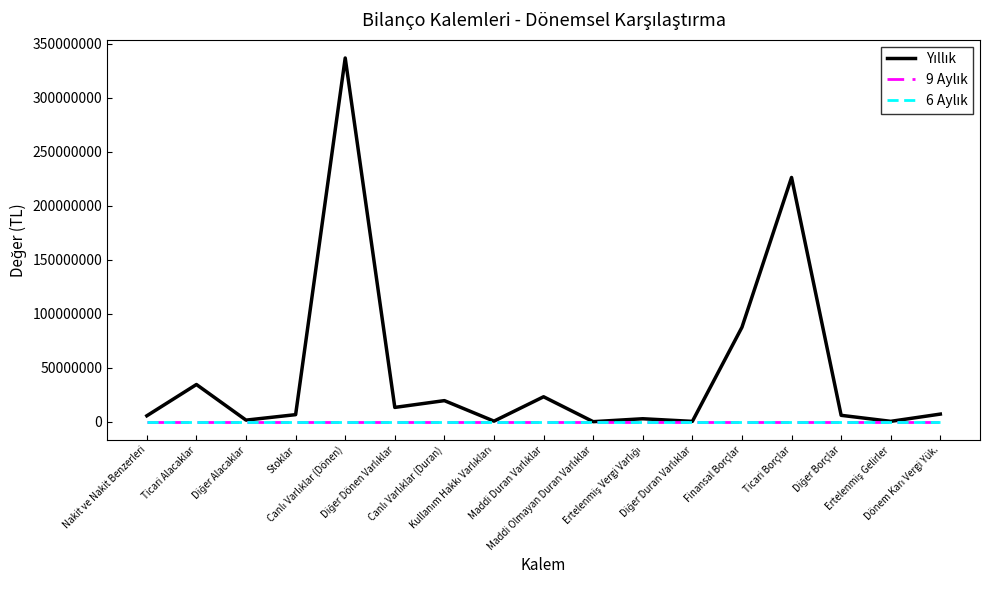

Does the chart have visible grid lines?

No